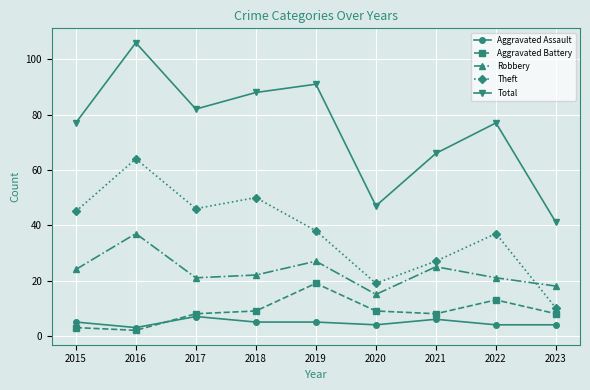

What is the maximum value shown in the chart?

106